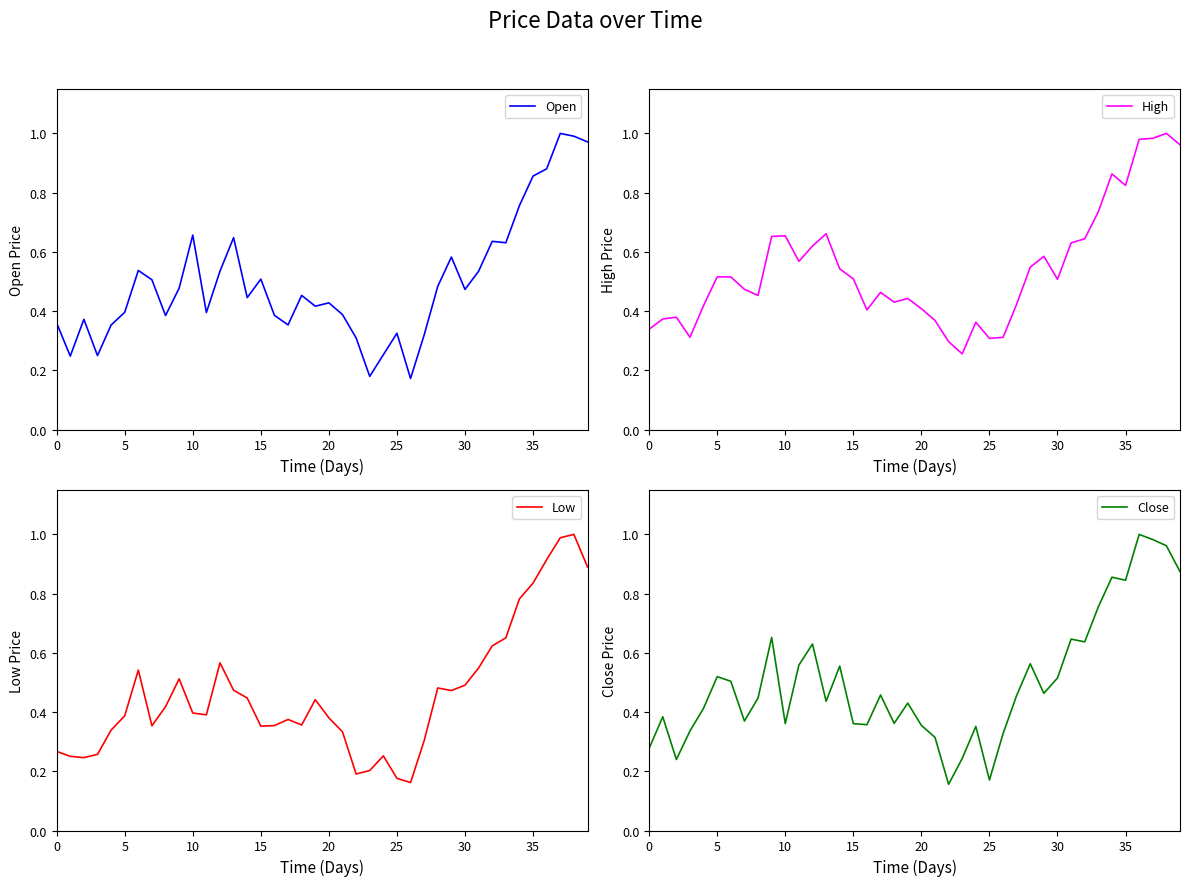

How many interior local valleys does the Close series have?

11